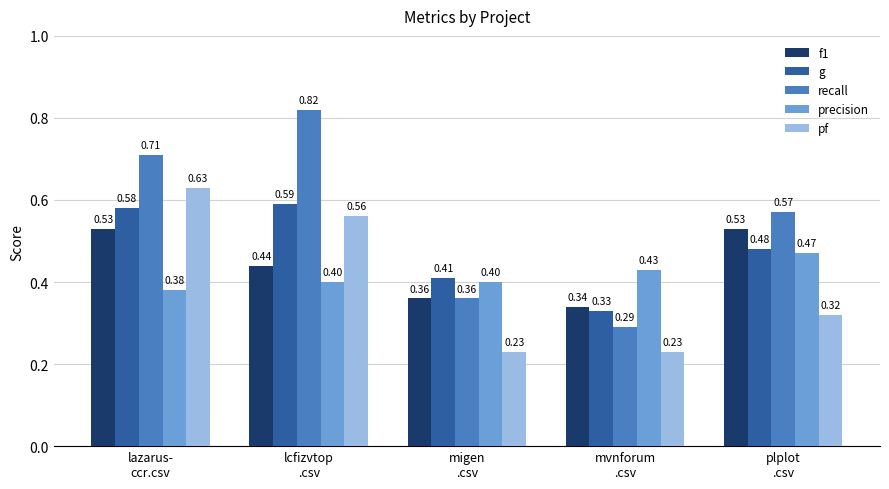

What is the sum of all f1 values?

2.2